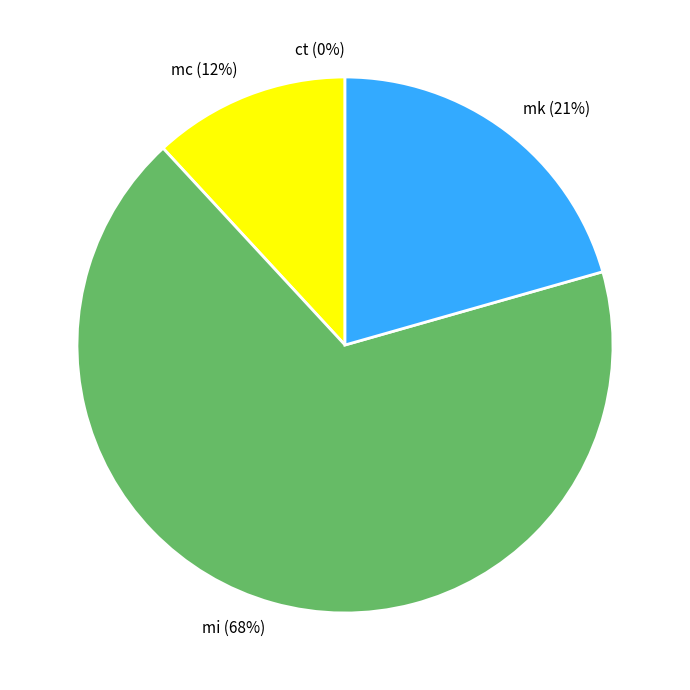

What is the largest slice in the pie chart?

mi